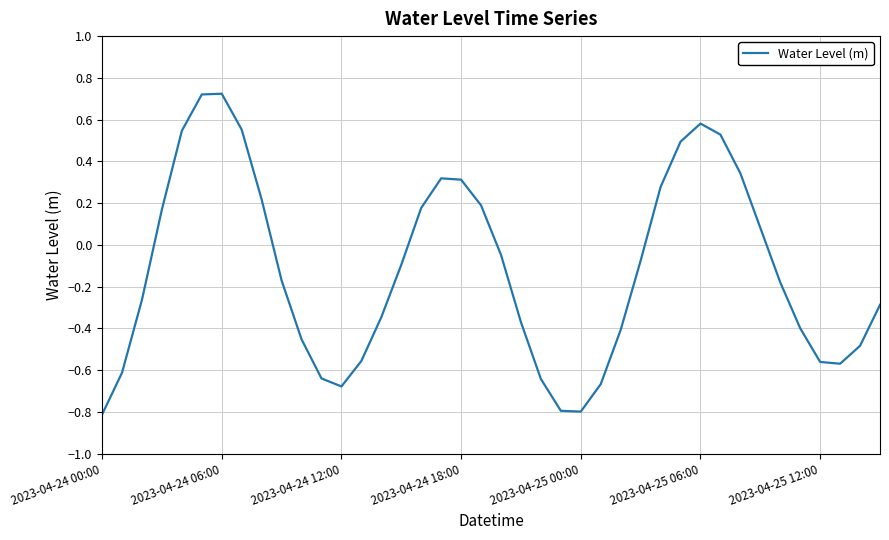

How many values are above zero?

16